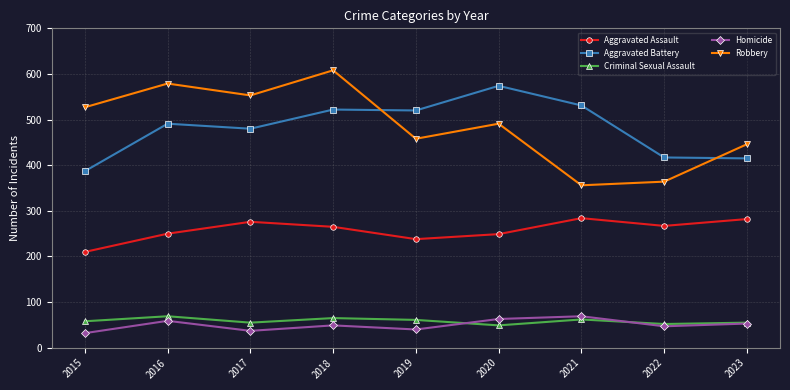

What is the sum of all Aggravated Battery values?

4337